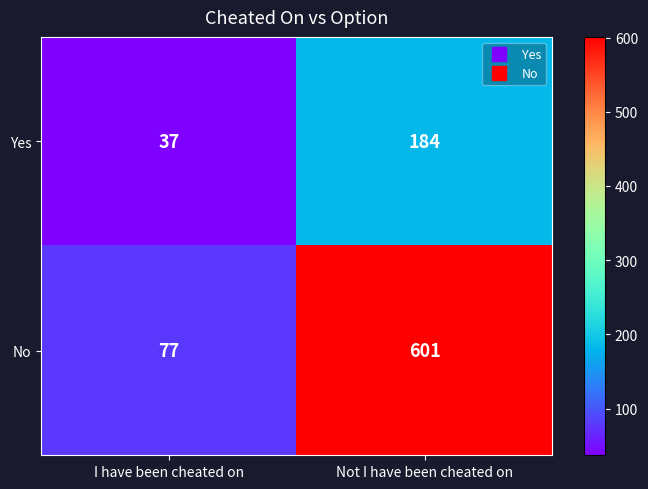

Rank the series by their average value, from highest to lowest.

No, Yes